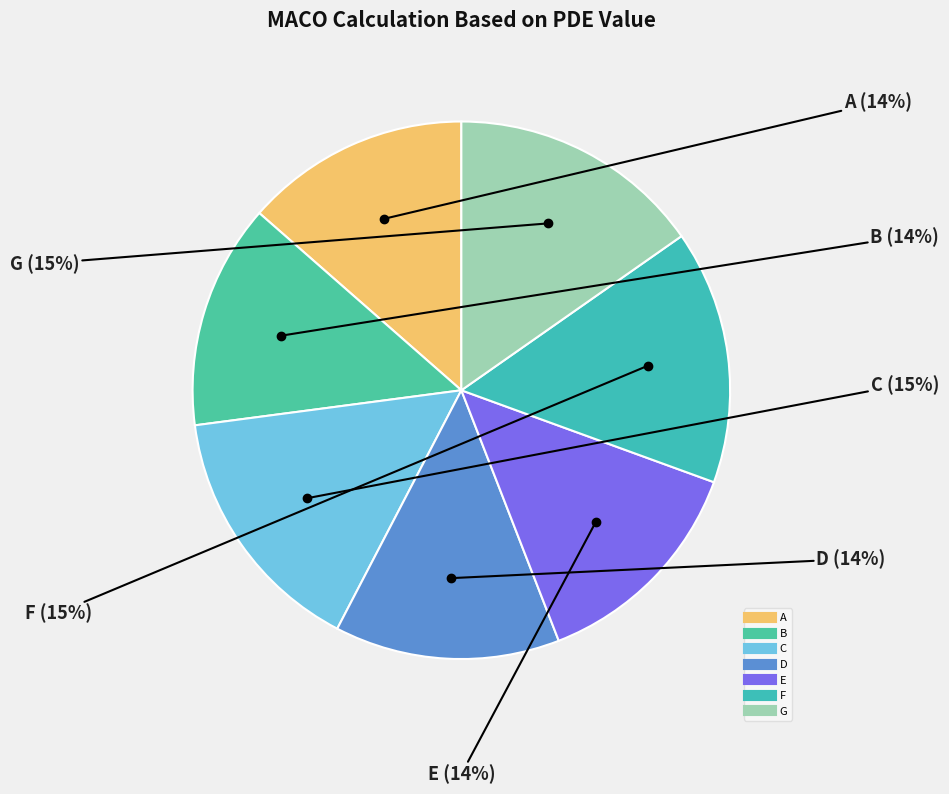

How many slices are in this pie chart?

7